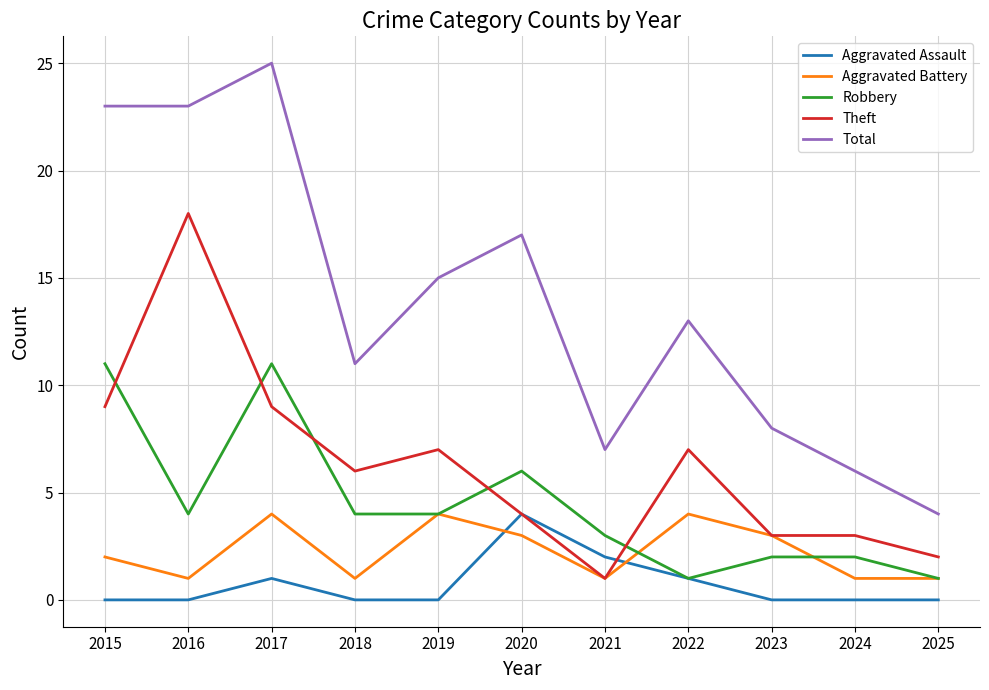

Is it true that Robbery equals 1 at 2025?

True